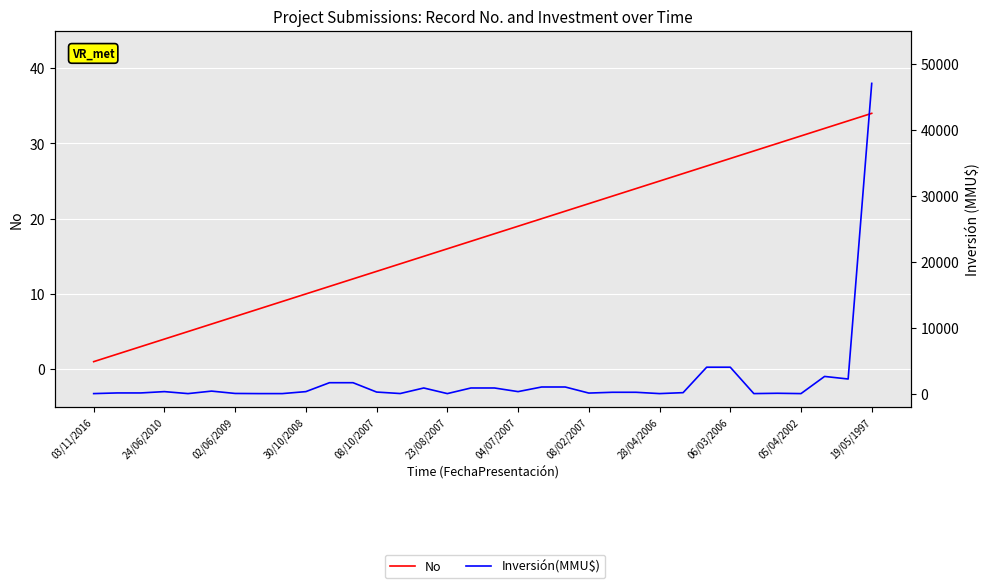

Which series ends up on top after the final intersection of Inversión(MMU$) and No?

Inversión(MMU$)